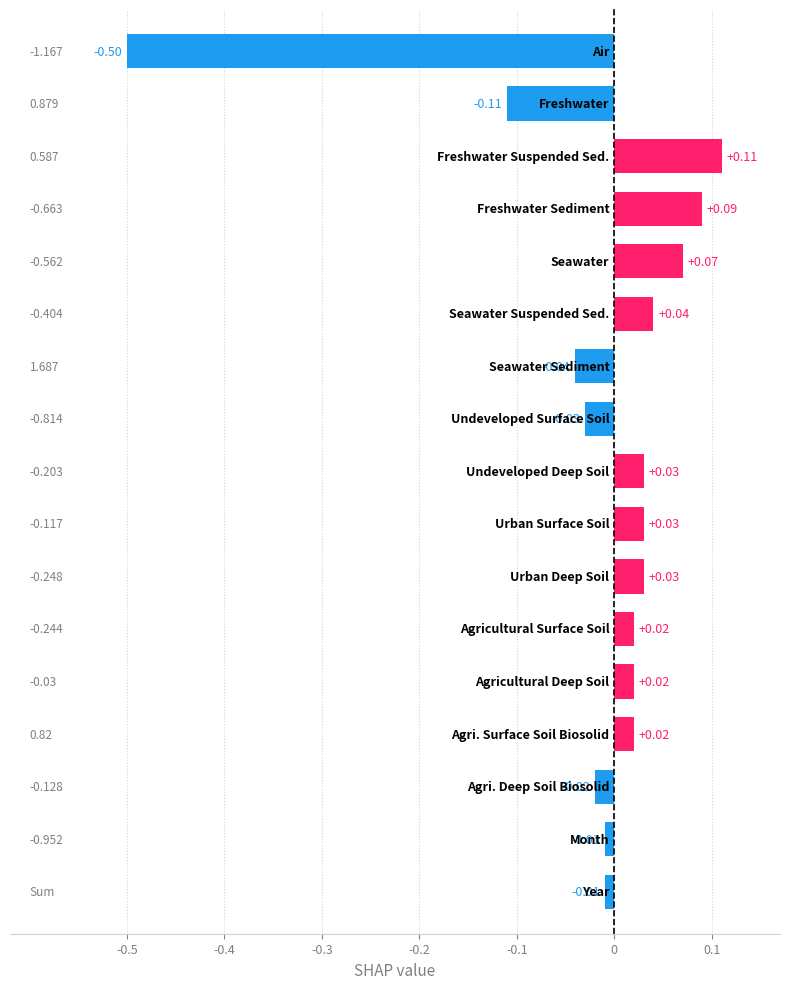

What is the difference between the second highest and second lowest values?

0.2